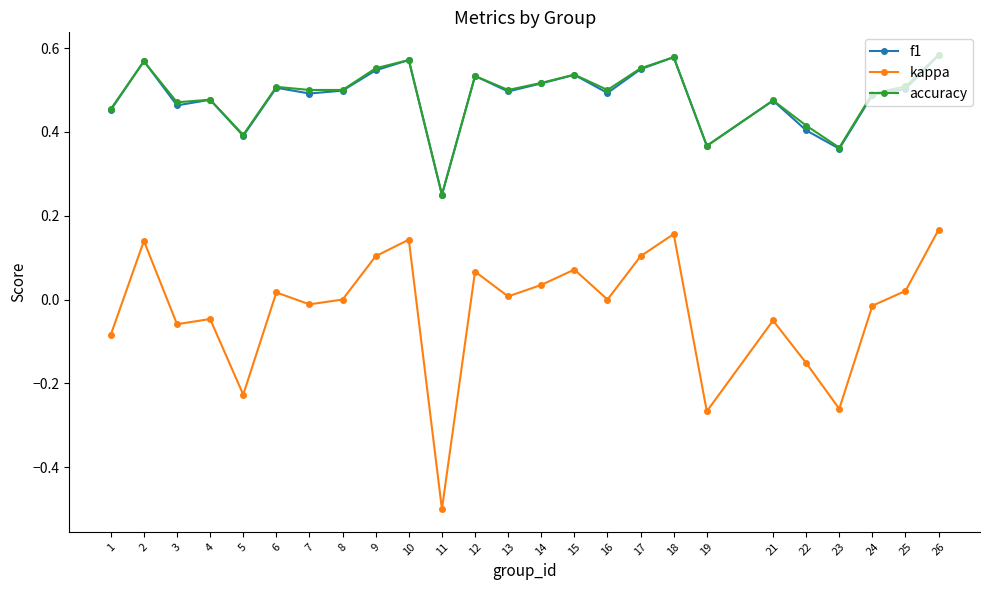

True or false: kappa and f1 intersect in this chart.

False